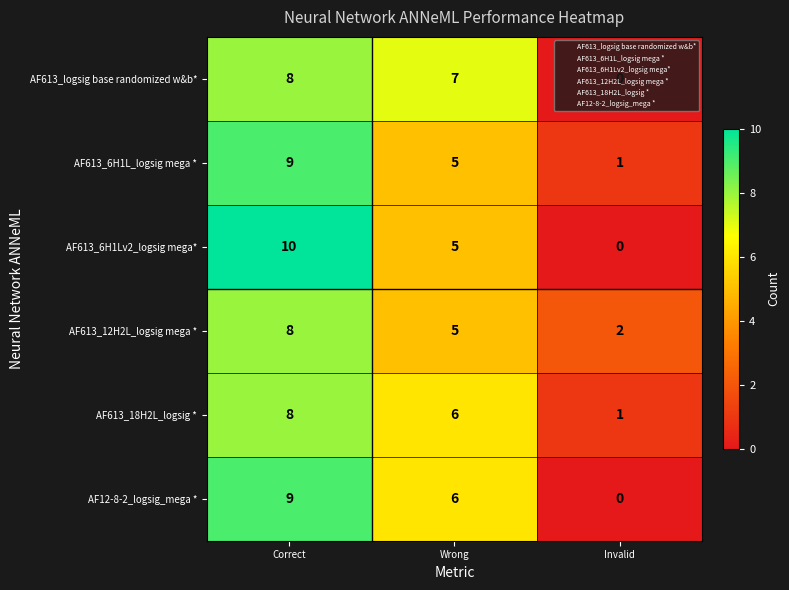

Which series has the widest spread of values?

AF613_6H1Lv2_logsig mega*